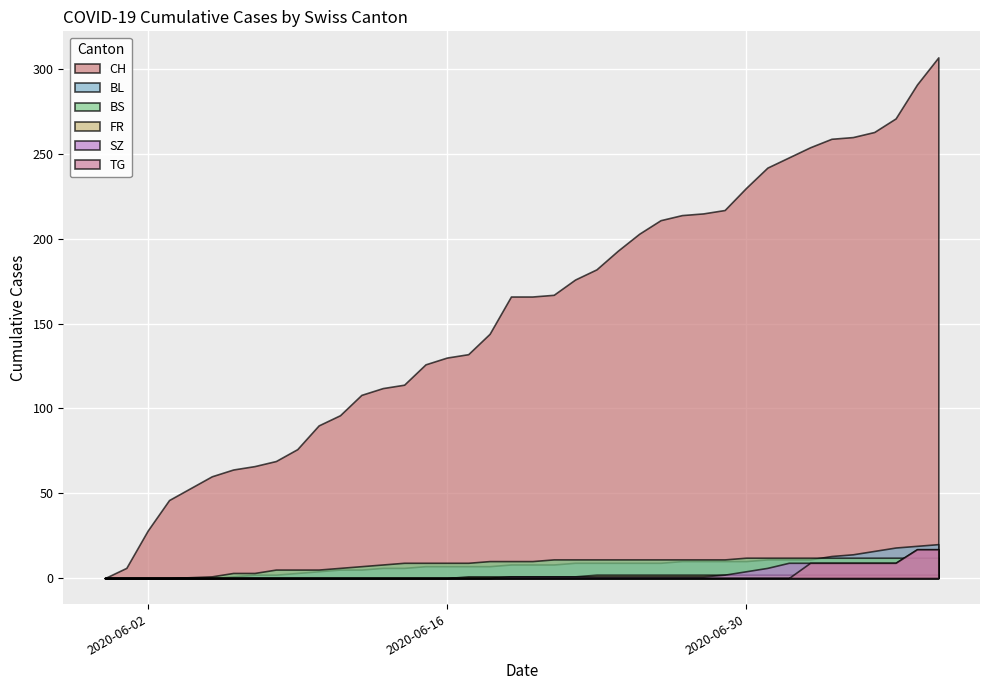

Rank the series by their maximum value, from highest to lowest.

CH, BL, SZ, TG, BS, FR